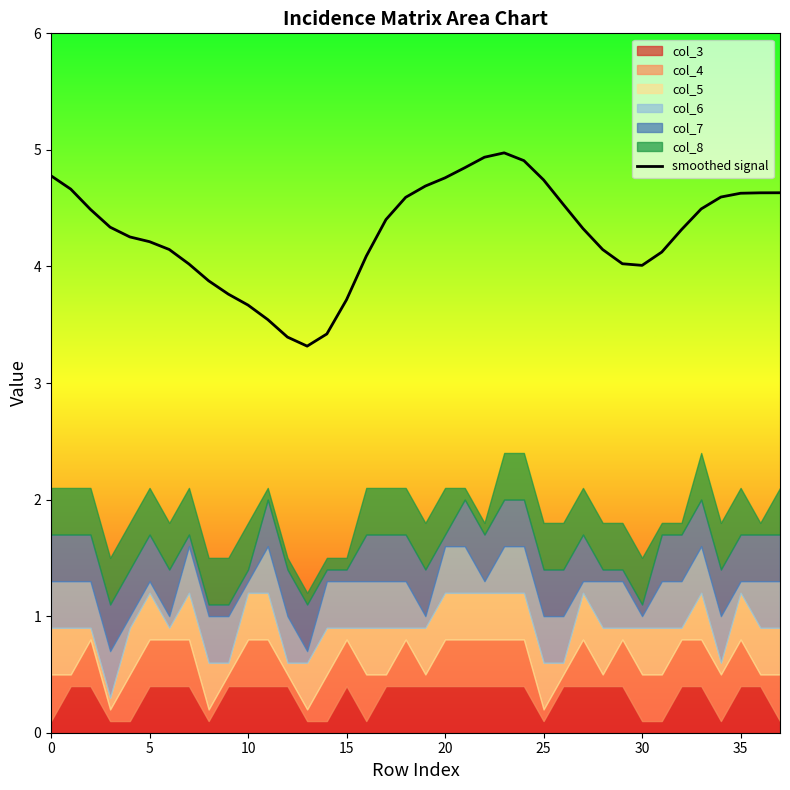

What value does the data have at 26?

4.5